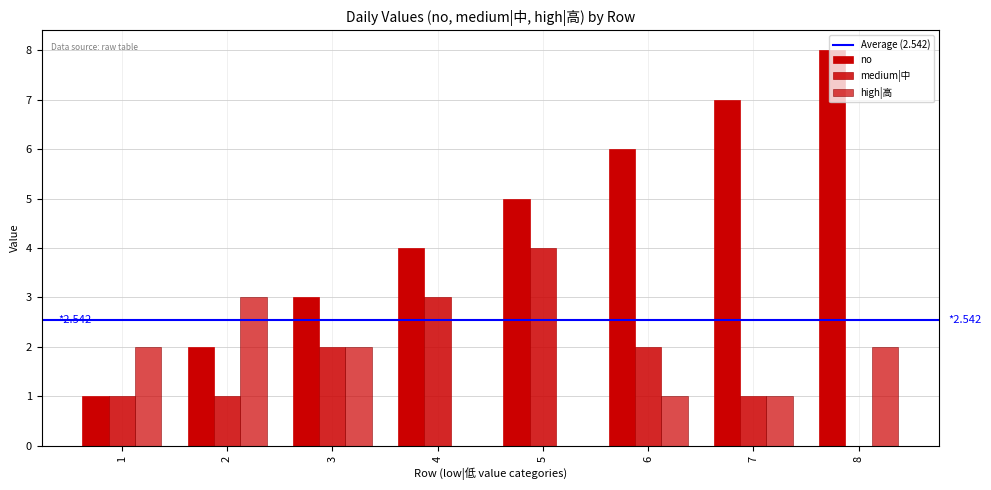

Between 2 and 7, which is larger?

7